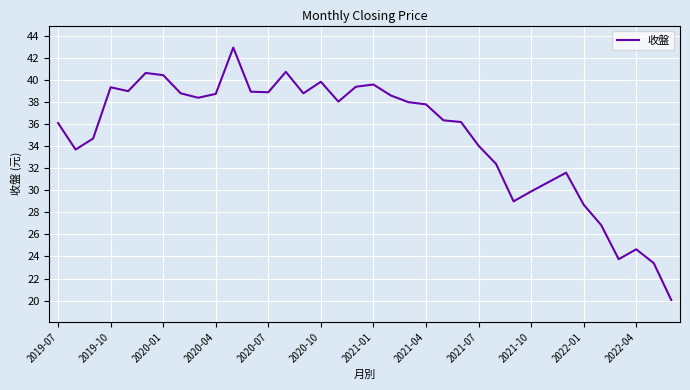

What is the difference between the second highest and minimum values?

20.7